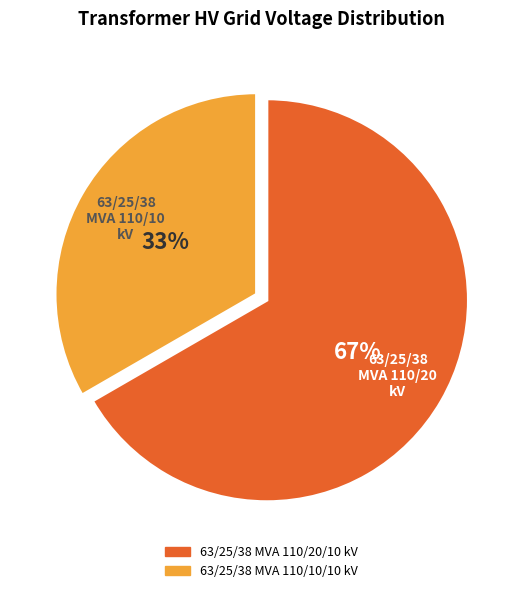

Is there a majority slice in this chart?

Yes